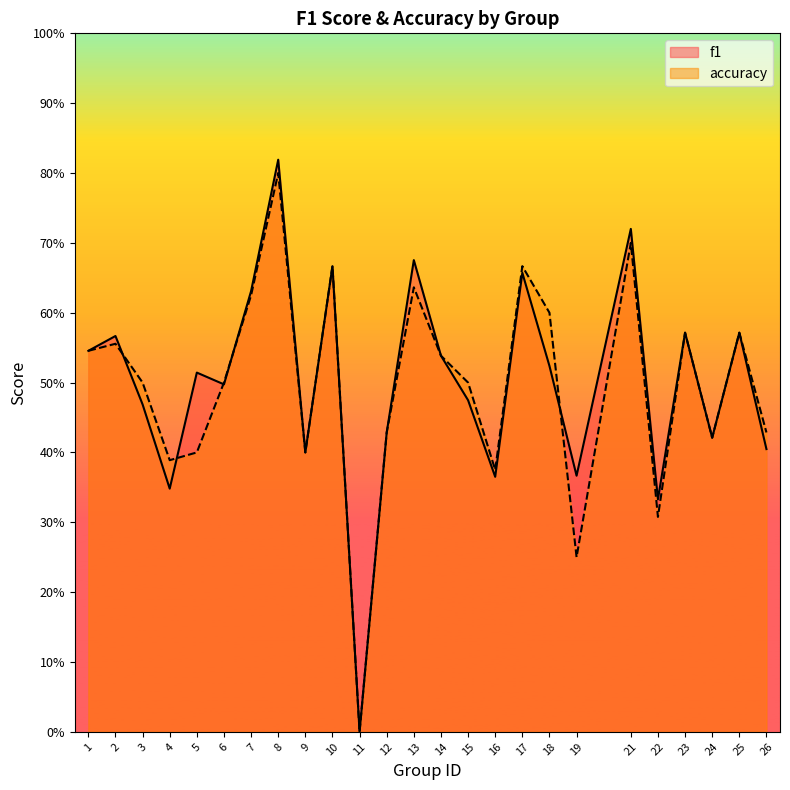

Is it true that f1 equals 0.9 at 17?

False